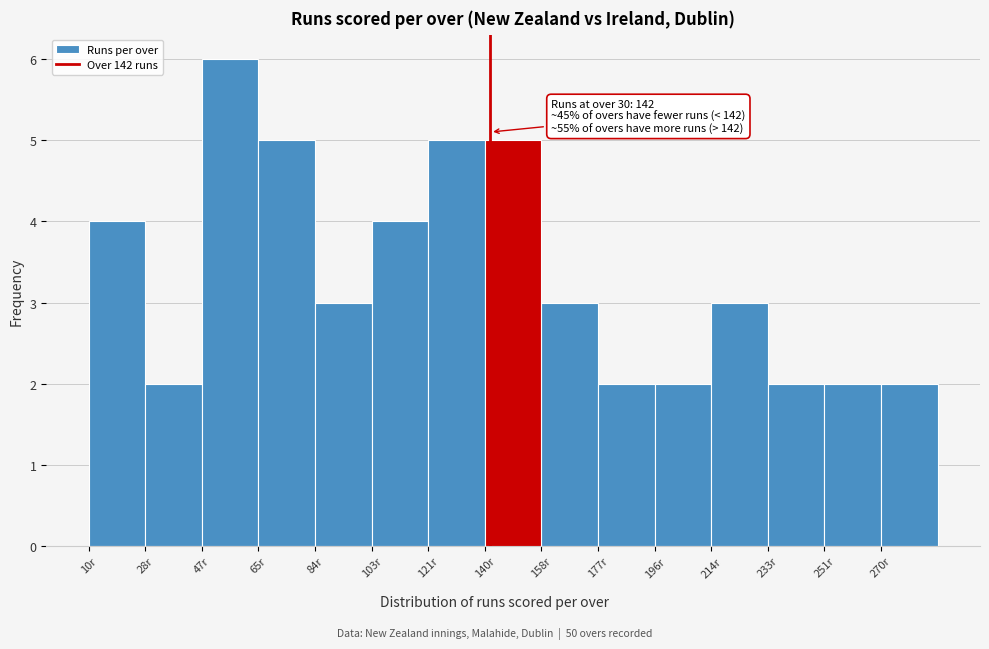

Over which range of the x-axis is the bar tallest?

47.2 to 65.8